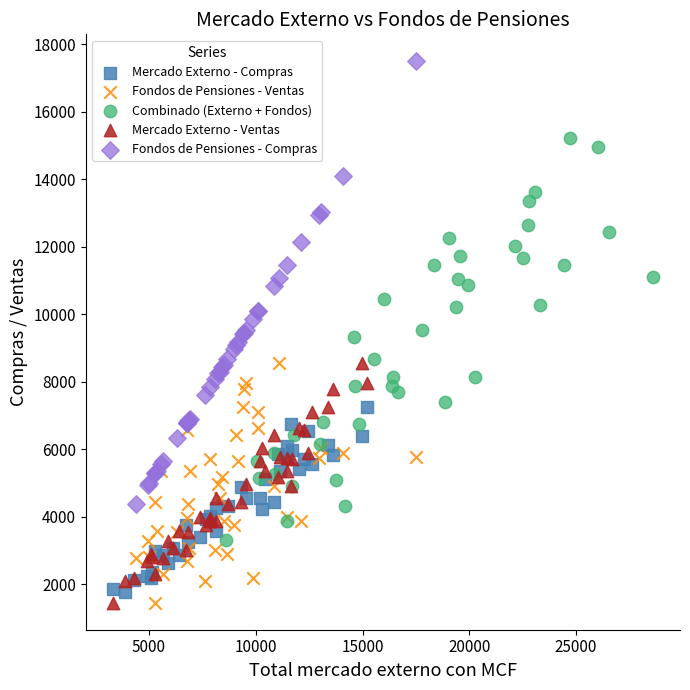

Which series reaches the maximum Y coordinate?

Fondos de Pensiones - Compras